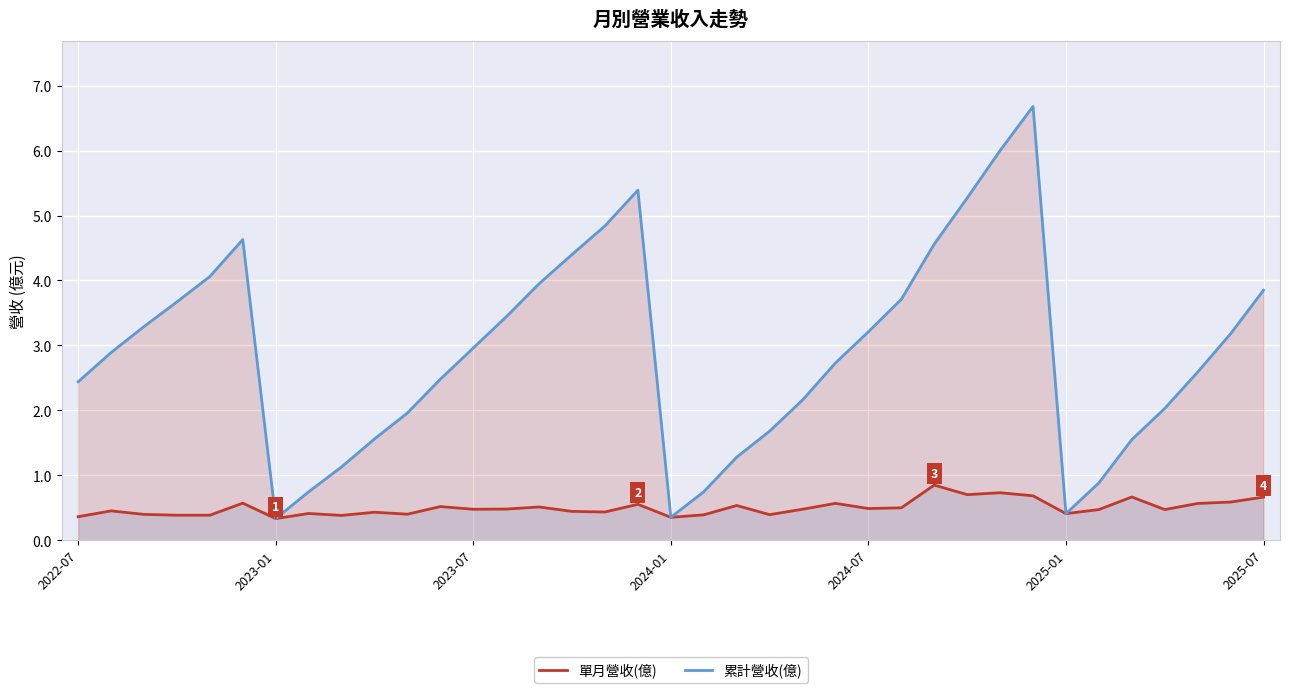

What is the minimum value for 單月營收(億)?

0.3